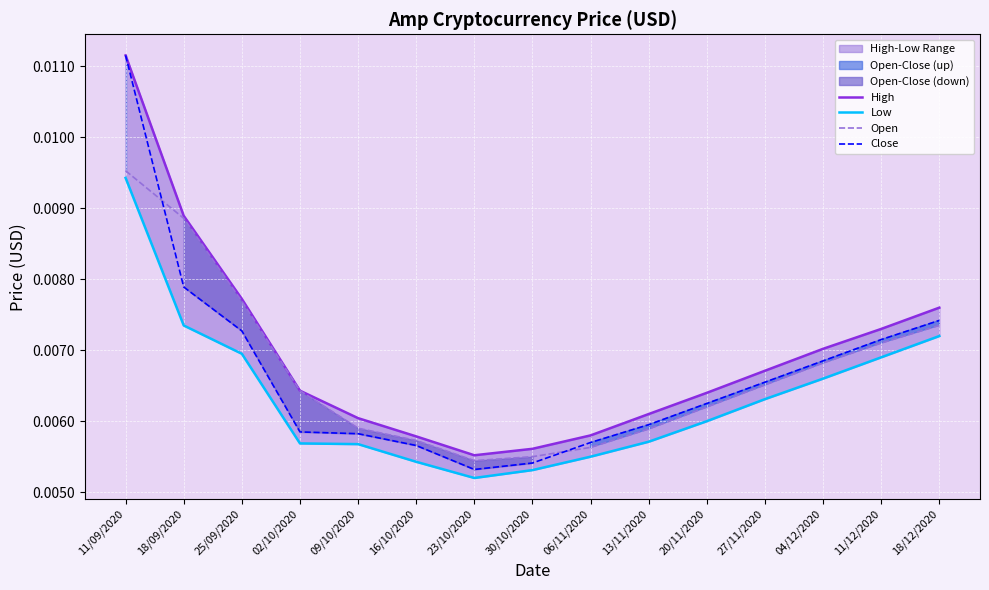

Is the value of Close at 23/10/2020 greater than the value of Open at 27/11/2020?

No